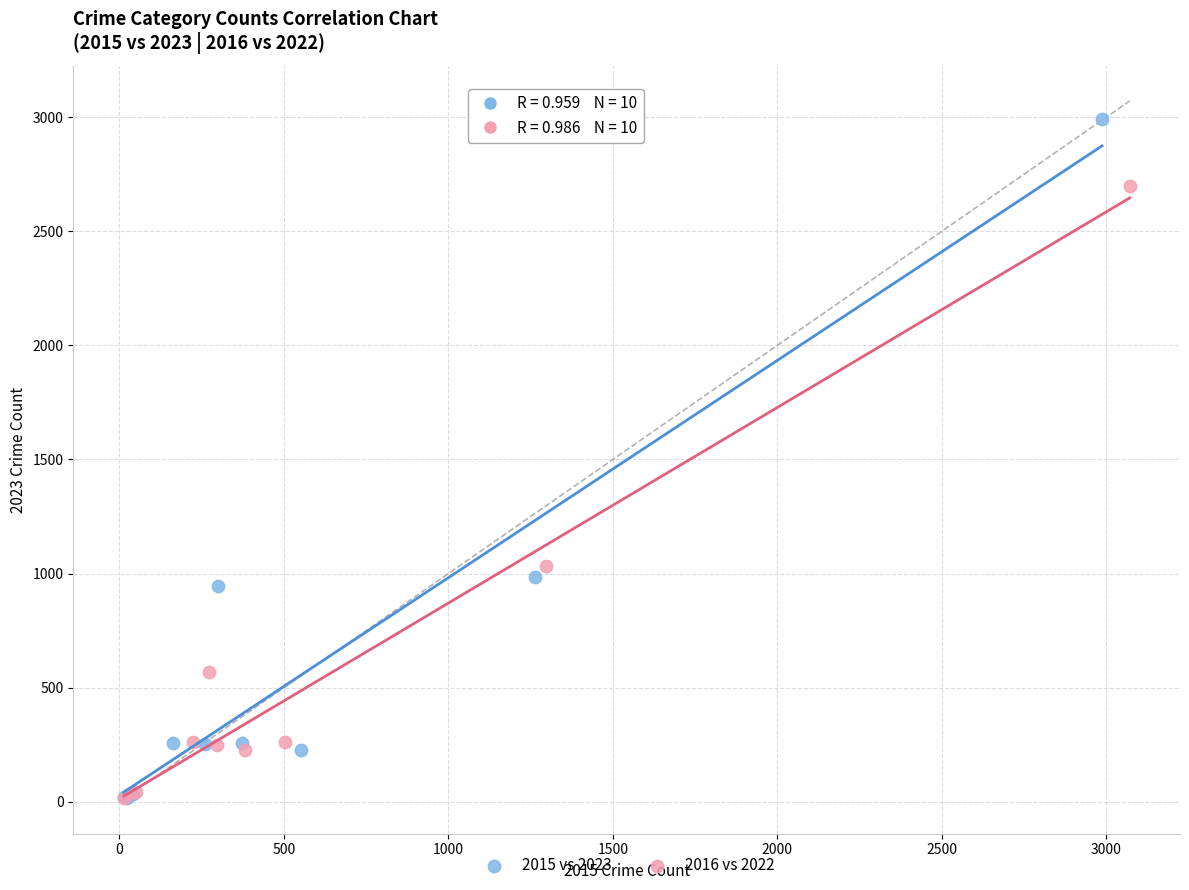

Which series has the largest Y range (max minus min)?

2015 vs 2023